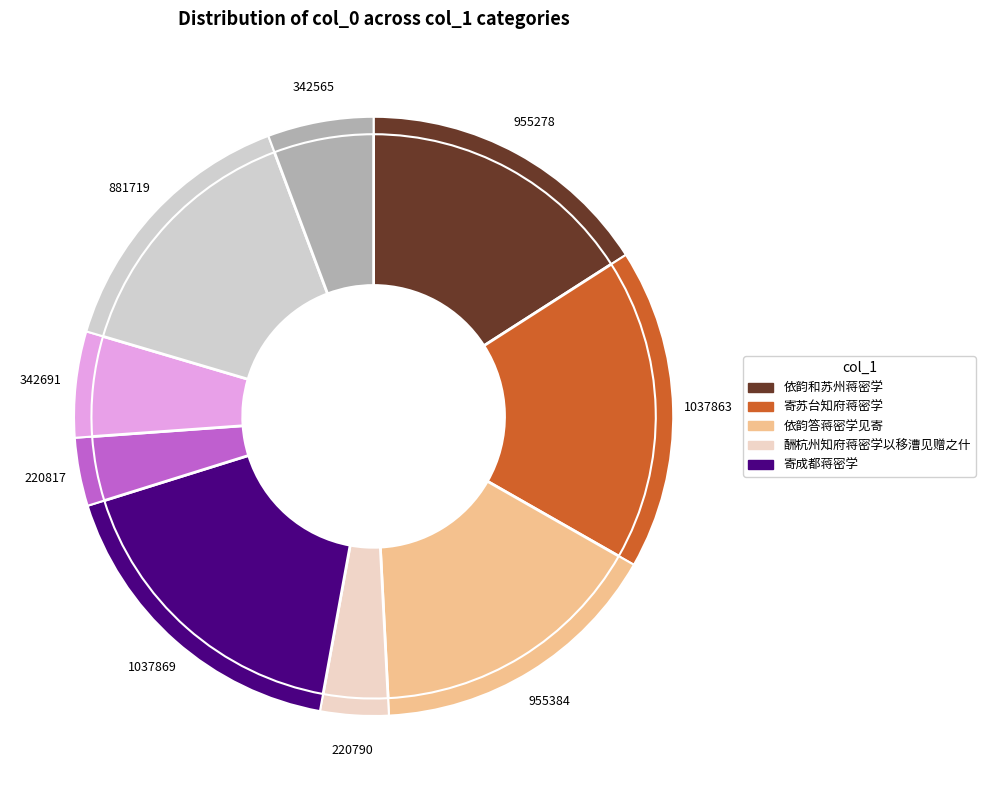

The 寄苏台知府蒋密学 slice represents 23% of the pie. True or false?

False